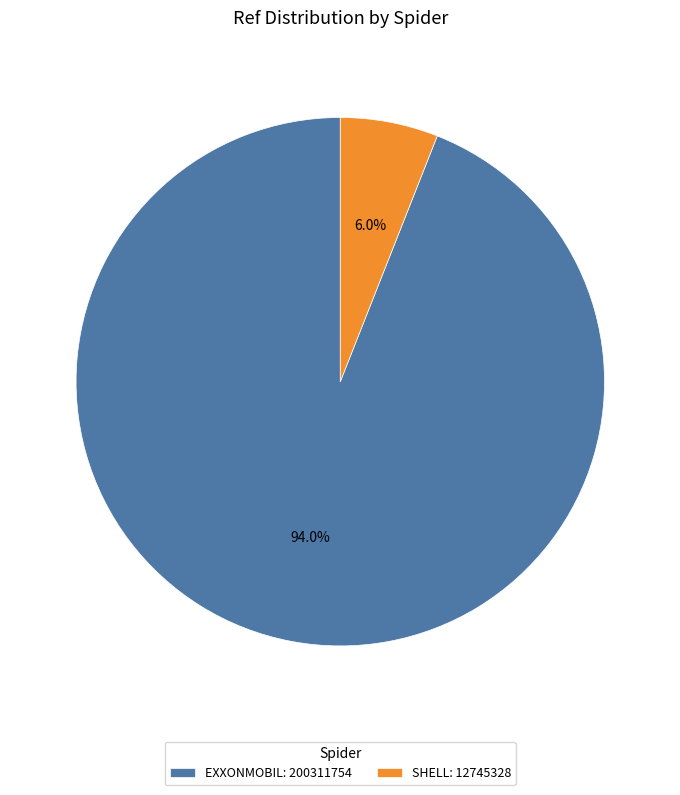

Do EXXONMOBIL: 200311754 and SHELL: 12745328 together represent more than half of the pie?

Yes